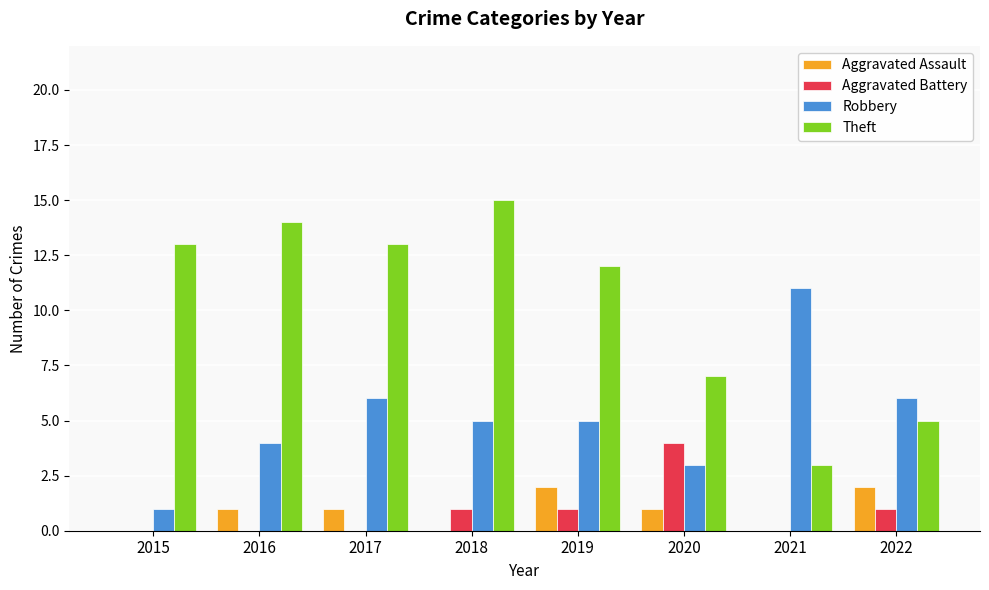

What value does the Theft series have at 2020, to the nearest 10?

10